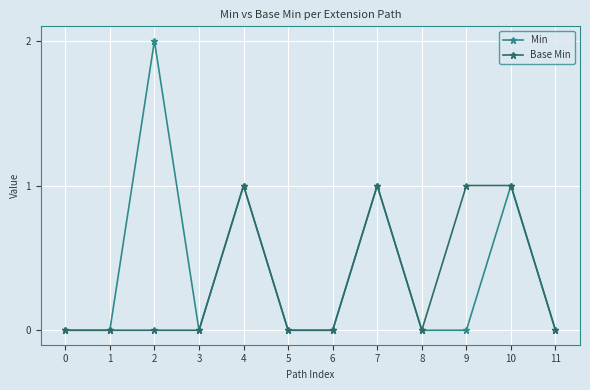

What is the difference between the Min values at 2 and 7?

1